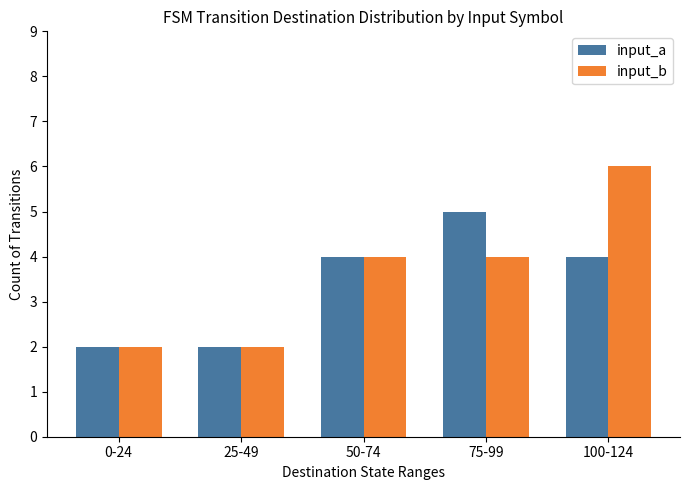

How many data points in input_a are less than 4?

2